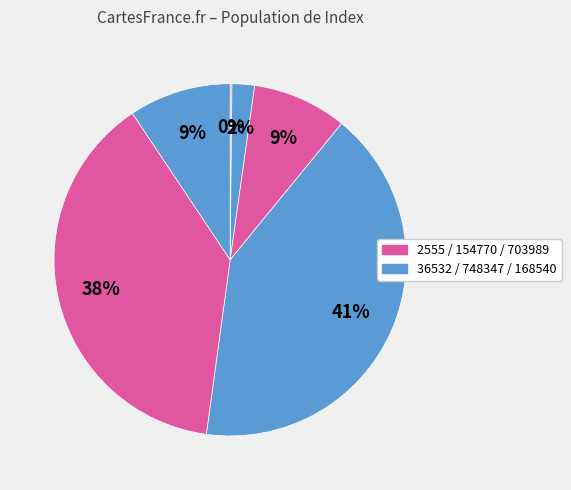

How many slices are in this pie chart?

6